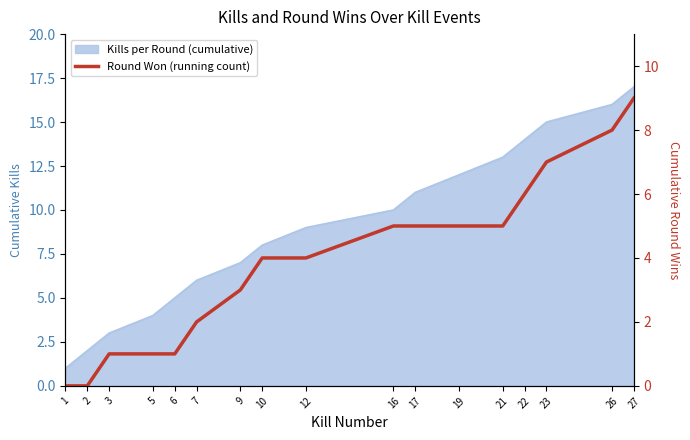

How many lines are shown in the chart?

1